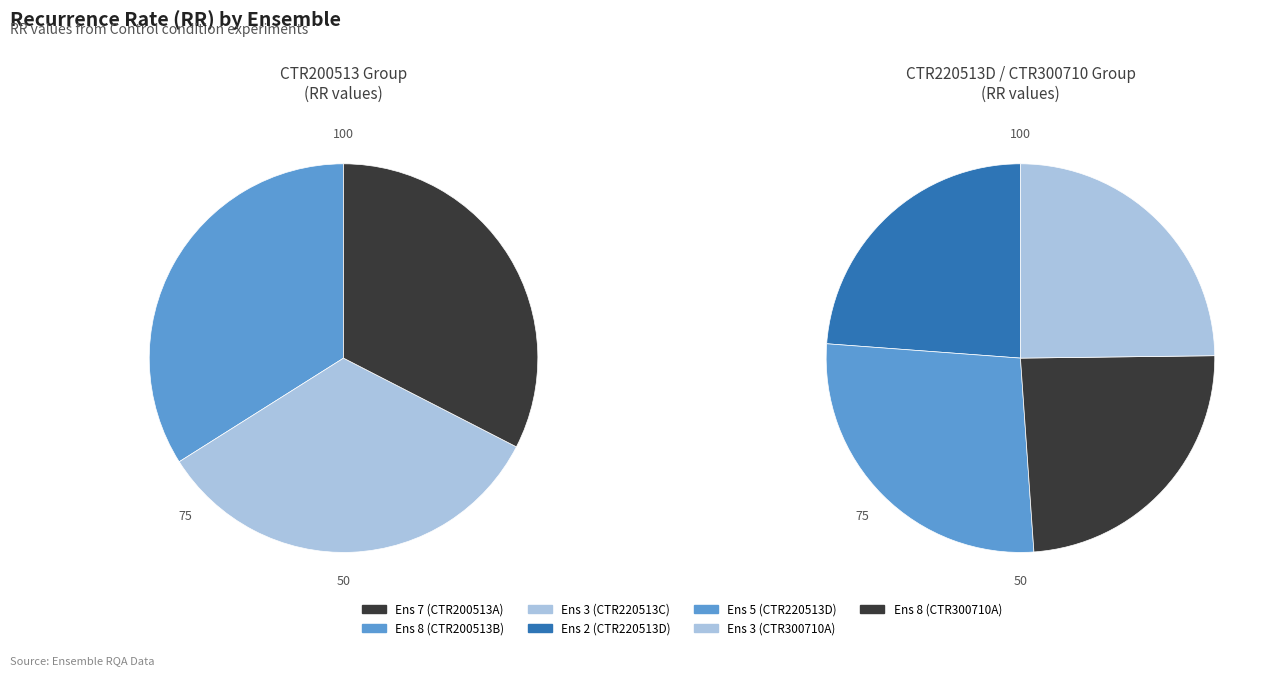

What percentage do 8 and 8 together represent?

28.0%